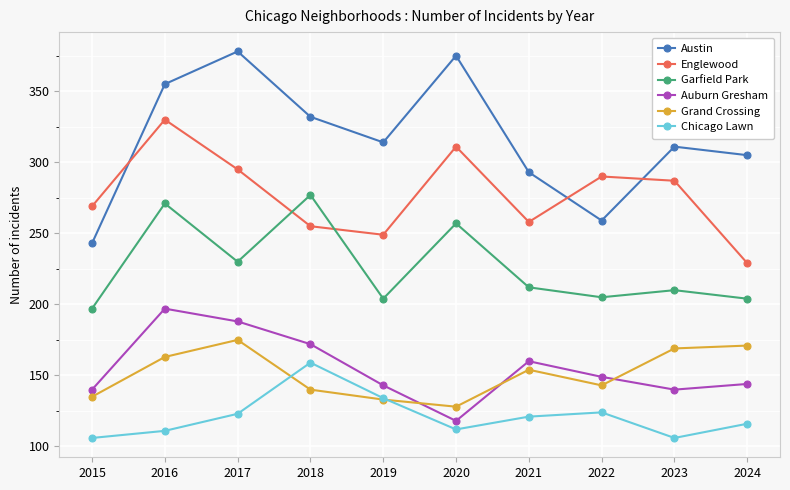

What is the spread (max minus min) of values at 2020?

263